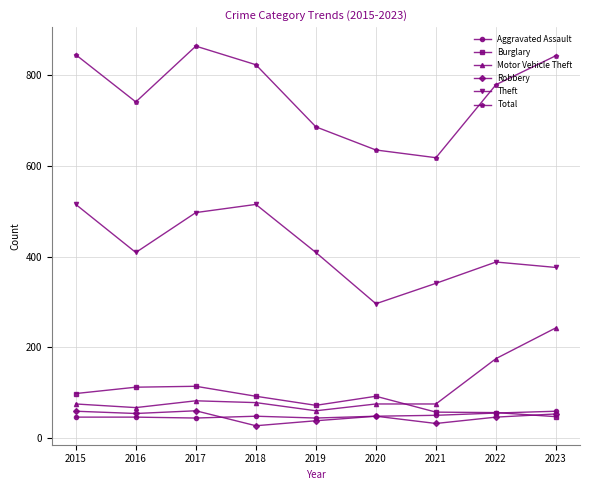

Which category has the lowest value in the Theft series?

2020